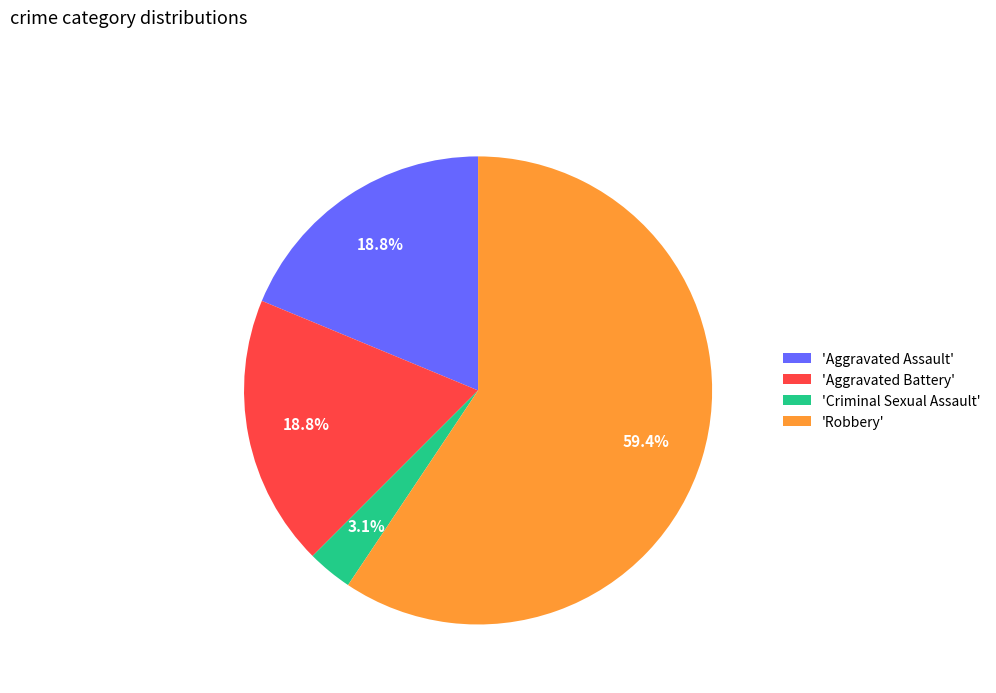

Which slice represents more than half of the pie?

'Robbery'